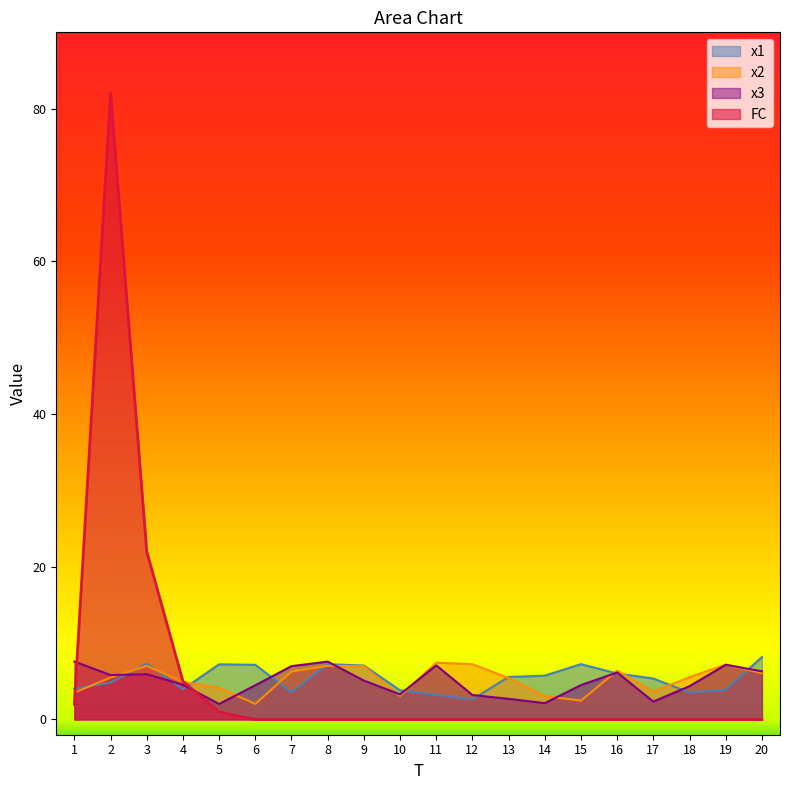

Is the value of x2 at 2 greater than the value of FC at 5?

Yes